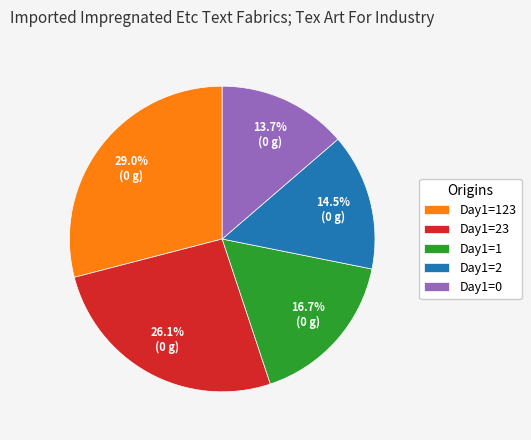

To the nearest percent, what is the average slice percentage?

20%